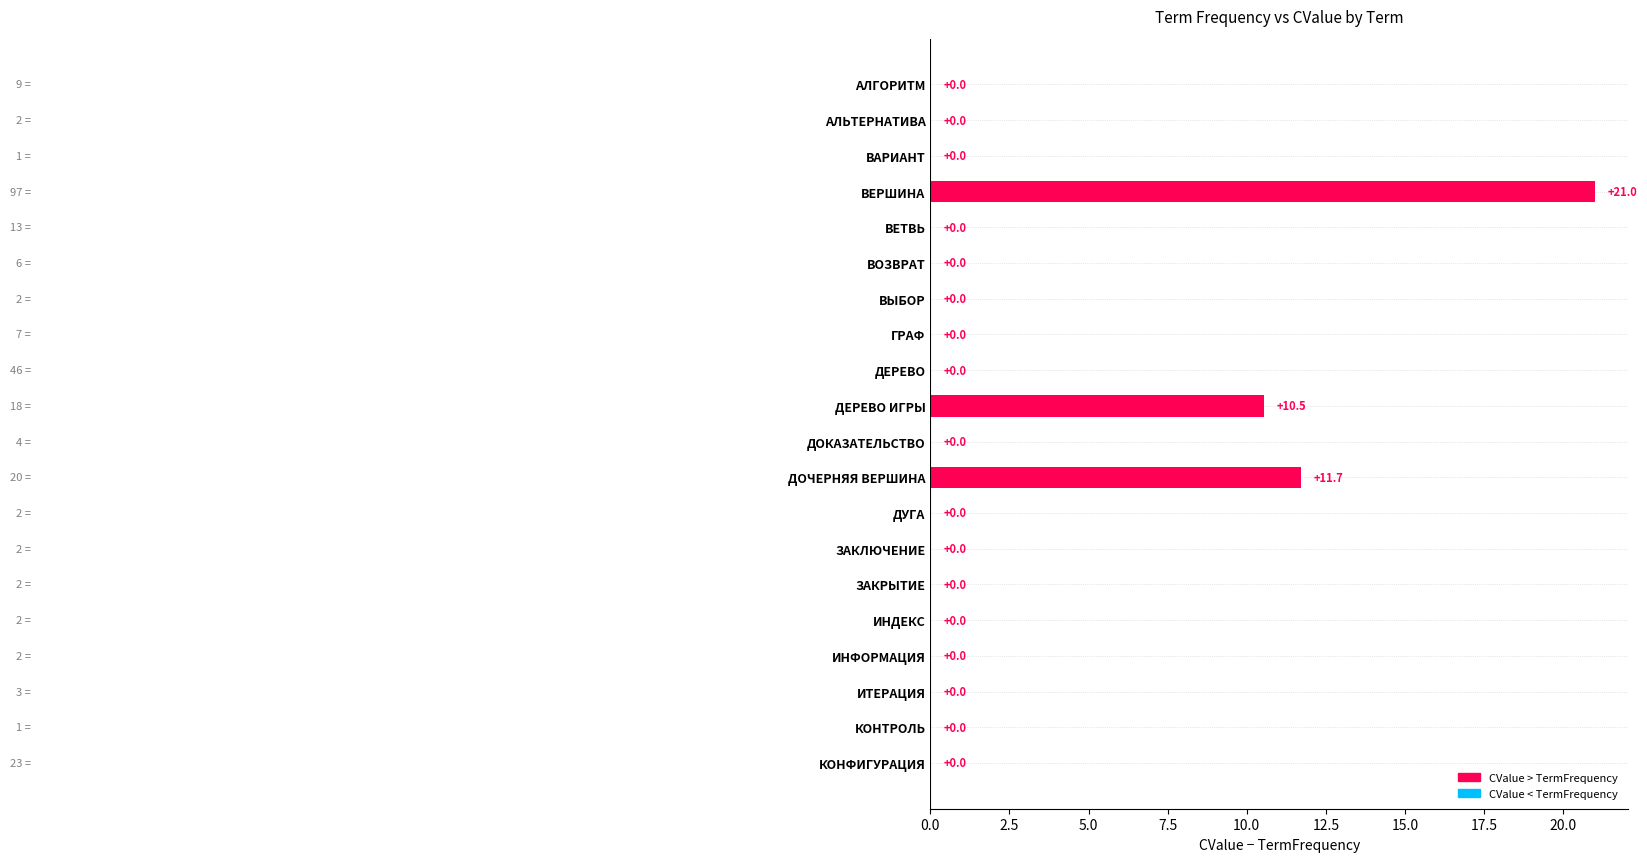

What is the sum of the values at ВЕРШИНА and ИНФОРМАЦИЯ?

21.0